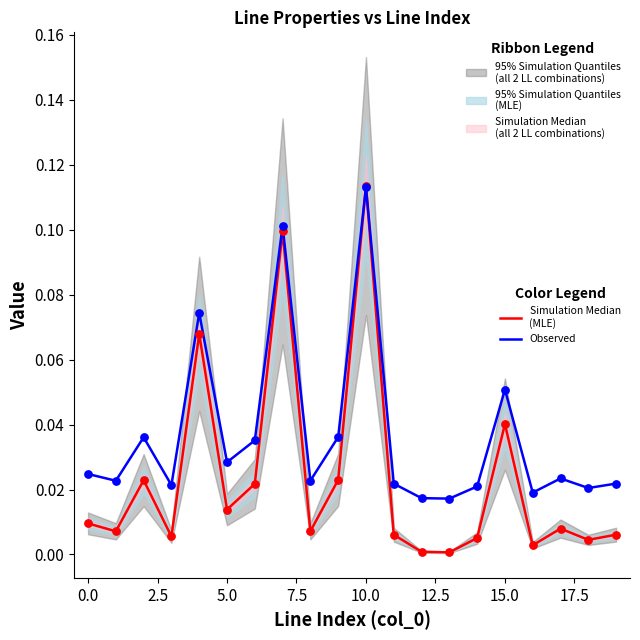

At which category is the sum across all series the highest?

10